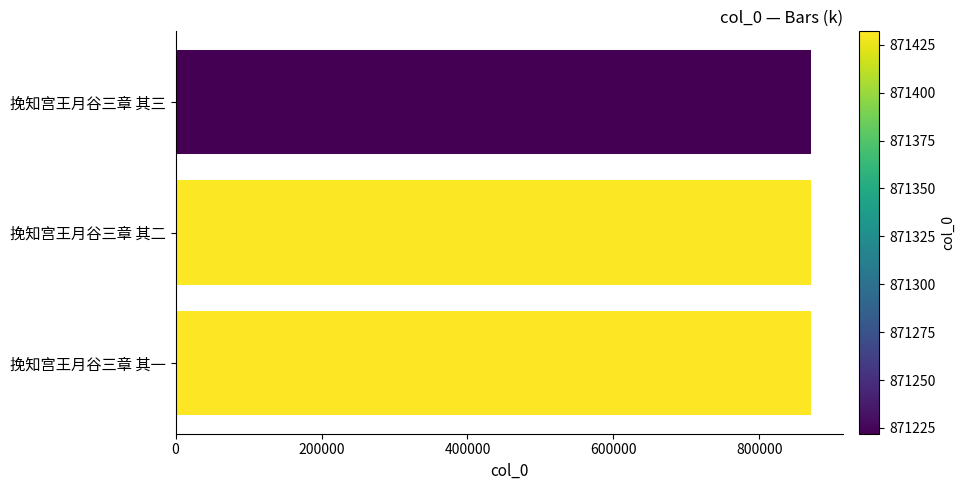

What is the value of the 3rd bar from the top?

871432